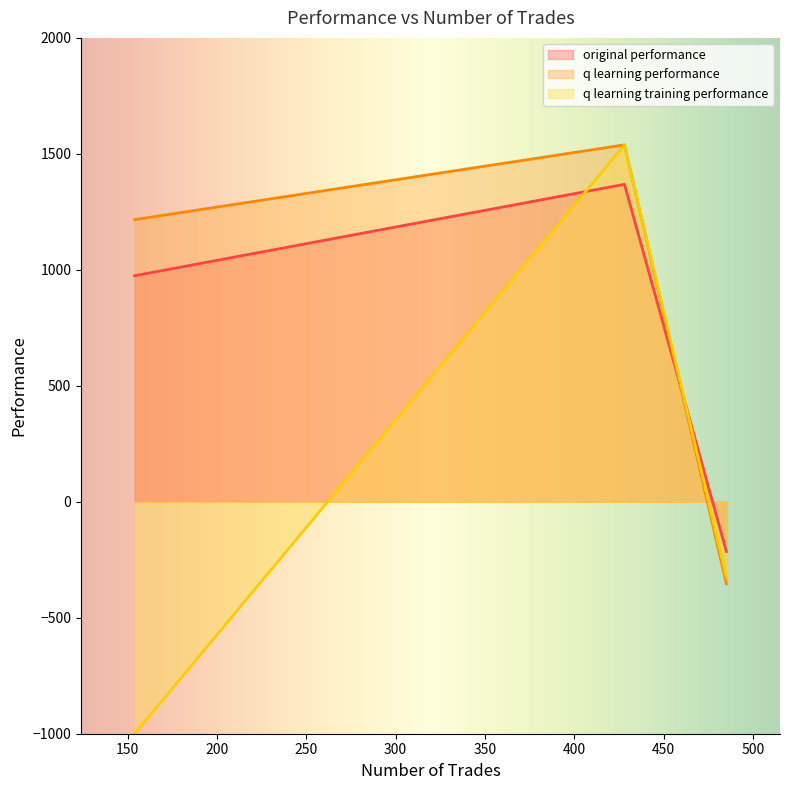

At which label does q learning training performance first exceed 1216?

428